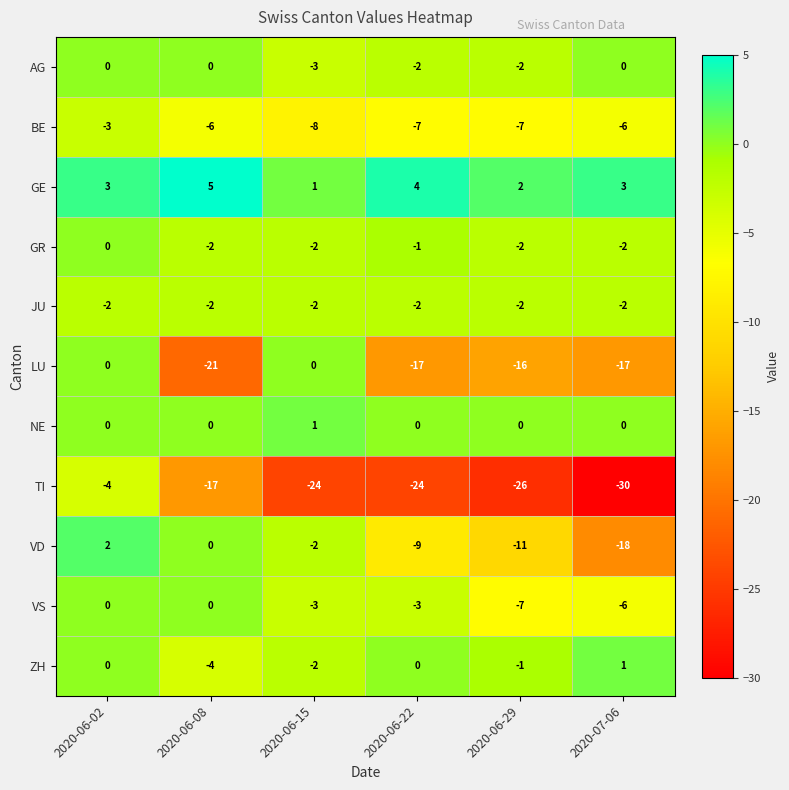

What value does the LU series have at 2020-07-06, to the nearest 5?

-15